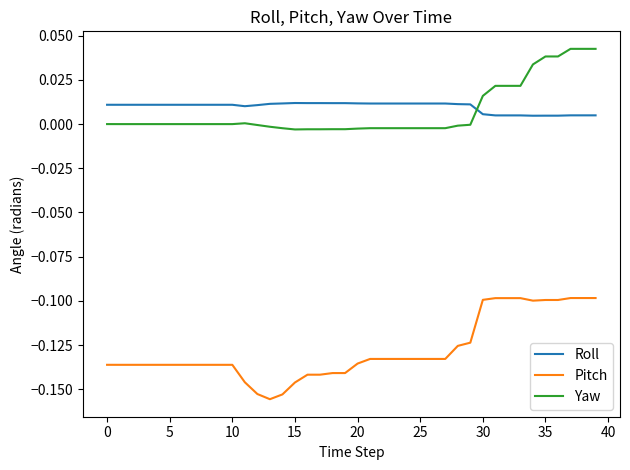

How many times do Roll and Yaw cross each other?

1